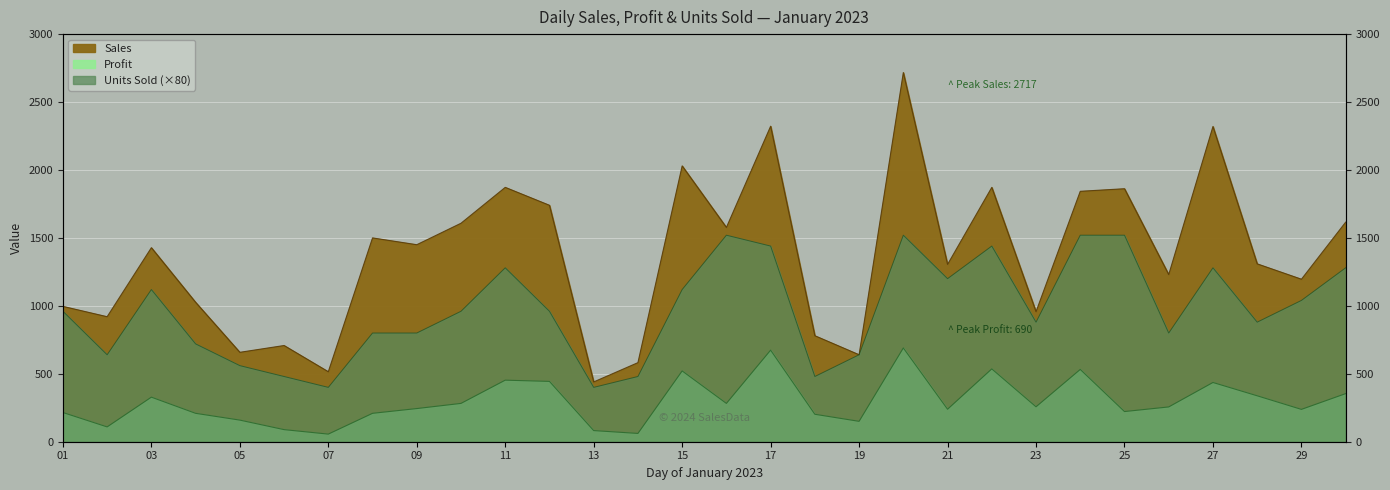

What is the total value across all series at 21?

2744